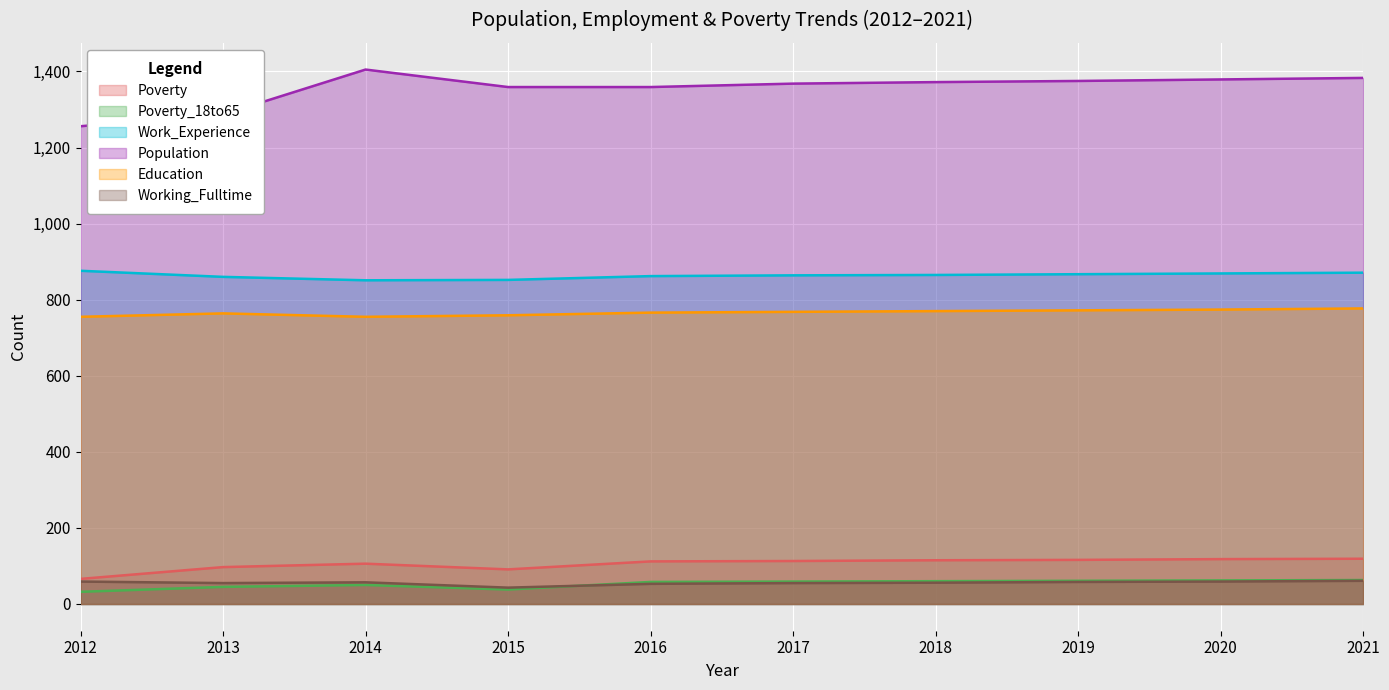

In Population, how many points are higher than both neighbors (excluding endpoints)?

1